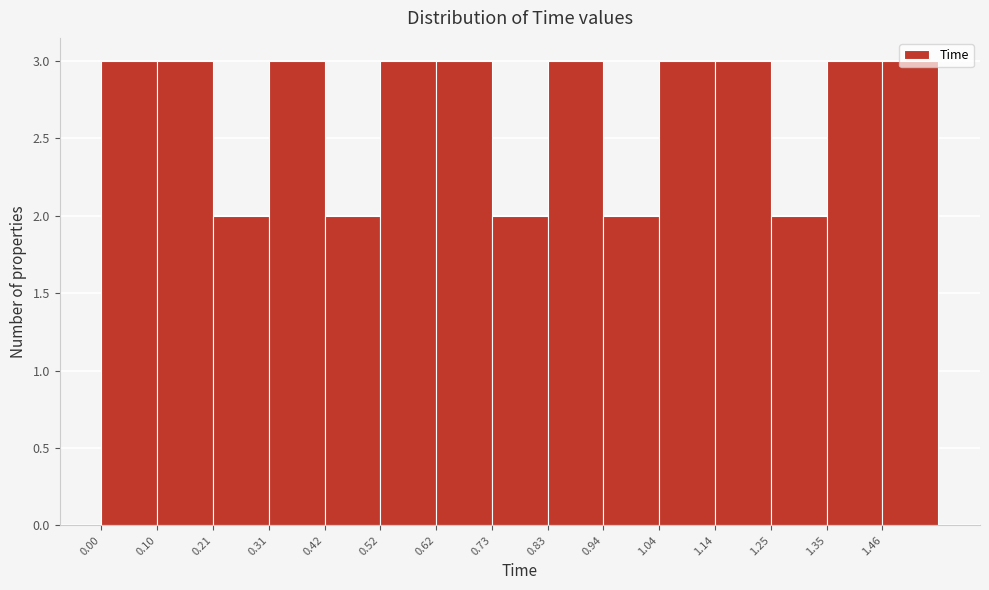

Reading left to right, list every bar in this chart as the range it spans on the x-axis followed by its height. Neither the bar edges nor the heights are printed on the chart, so give them approximately, as read against the axes.

0.000 to 0.104: 3
0.104 to 0.208: 3
0.208 to 0.312: 2
0.312 to 0.416: 3
0.416 to 0.520: 2
0.520 to 0.624: 3
0.624 to 0.728: 3
0.728 to 0.832: 2
0.832 to 0.936: 3
0.936 to 1.040: 2
1.040 to 1.144: 3
1.144 to 1.248: 3
1.248 to 1.352: 2
1.352 to 1.456: 3
1.456 to 1.560: 3